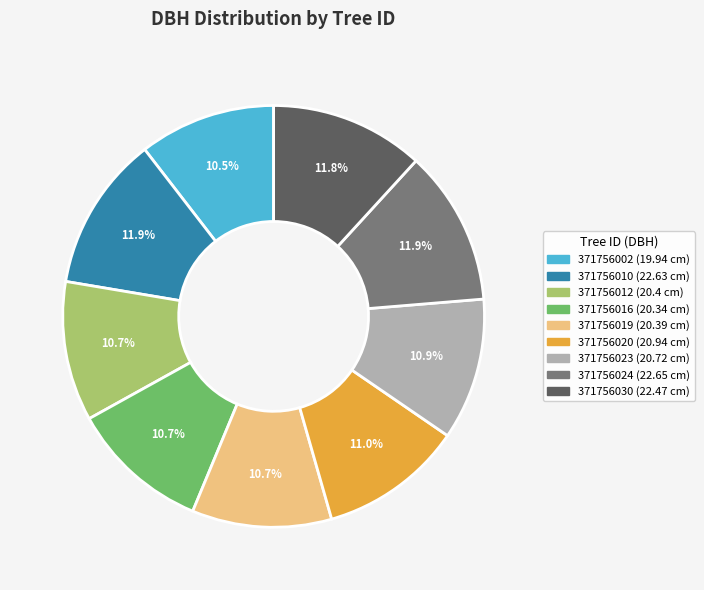

What percentage is the 371756012 slice, to the nearest percent?

11%